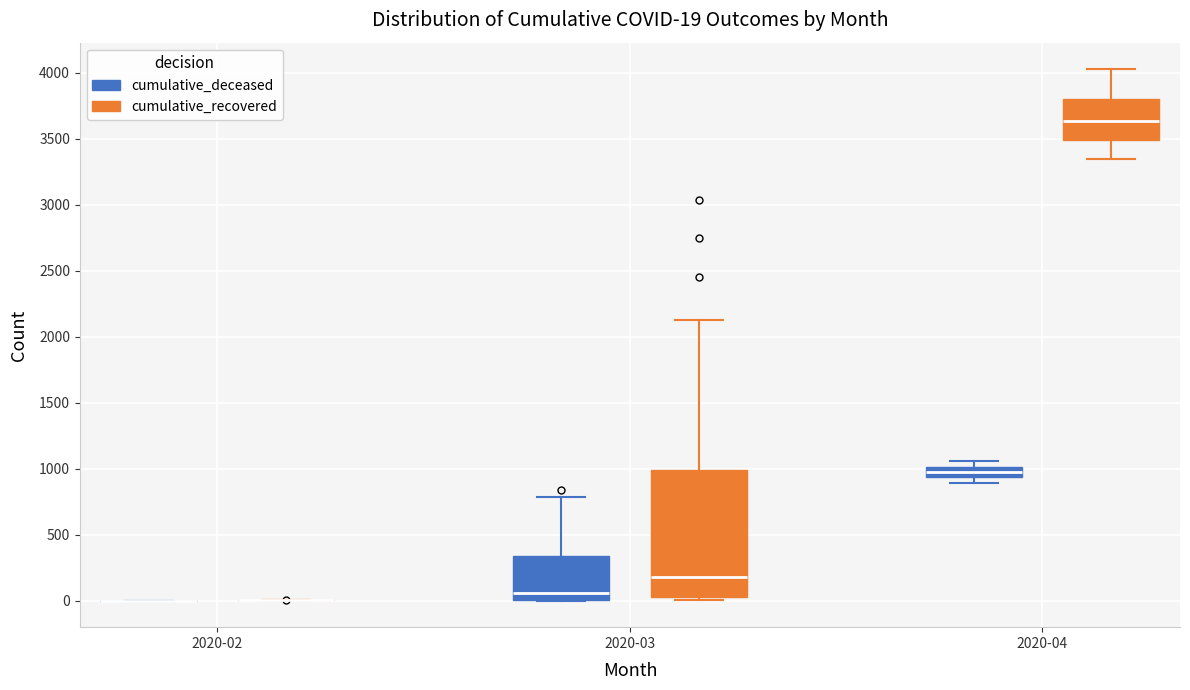

Which box is the tallest, from its lower edge to its upper edge?

2020-03 (cumulative_recovered)